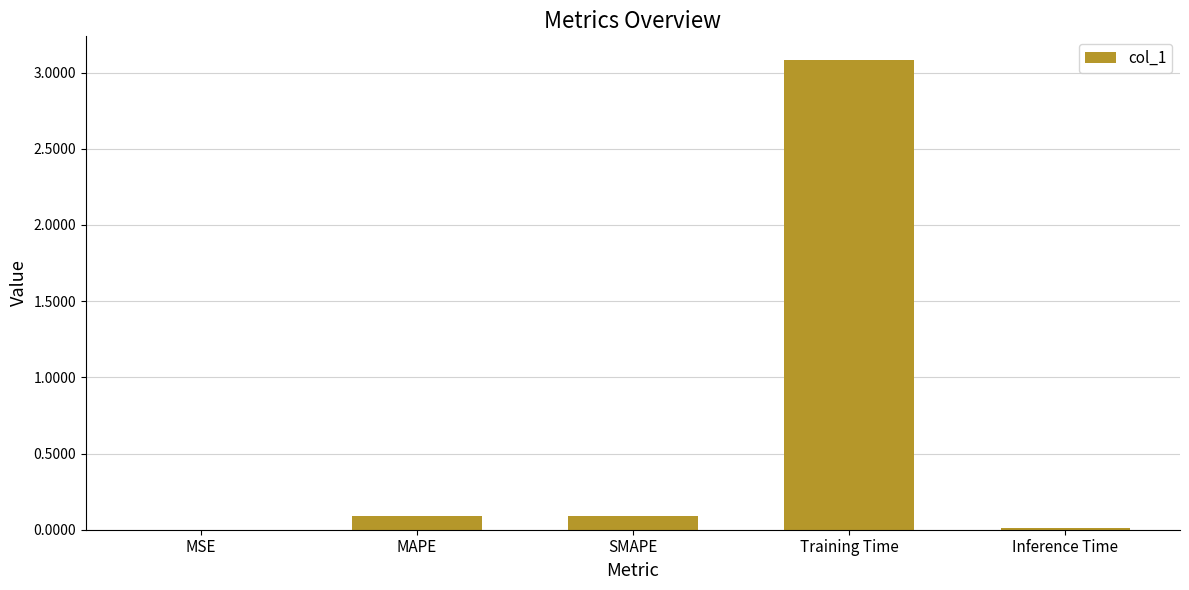

The chart shows a value of 0.0 at Inference Time. True or false?

True